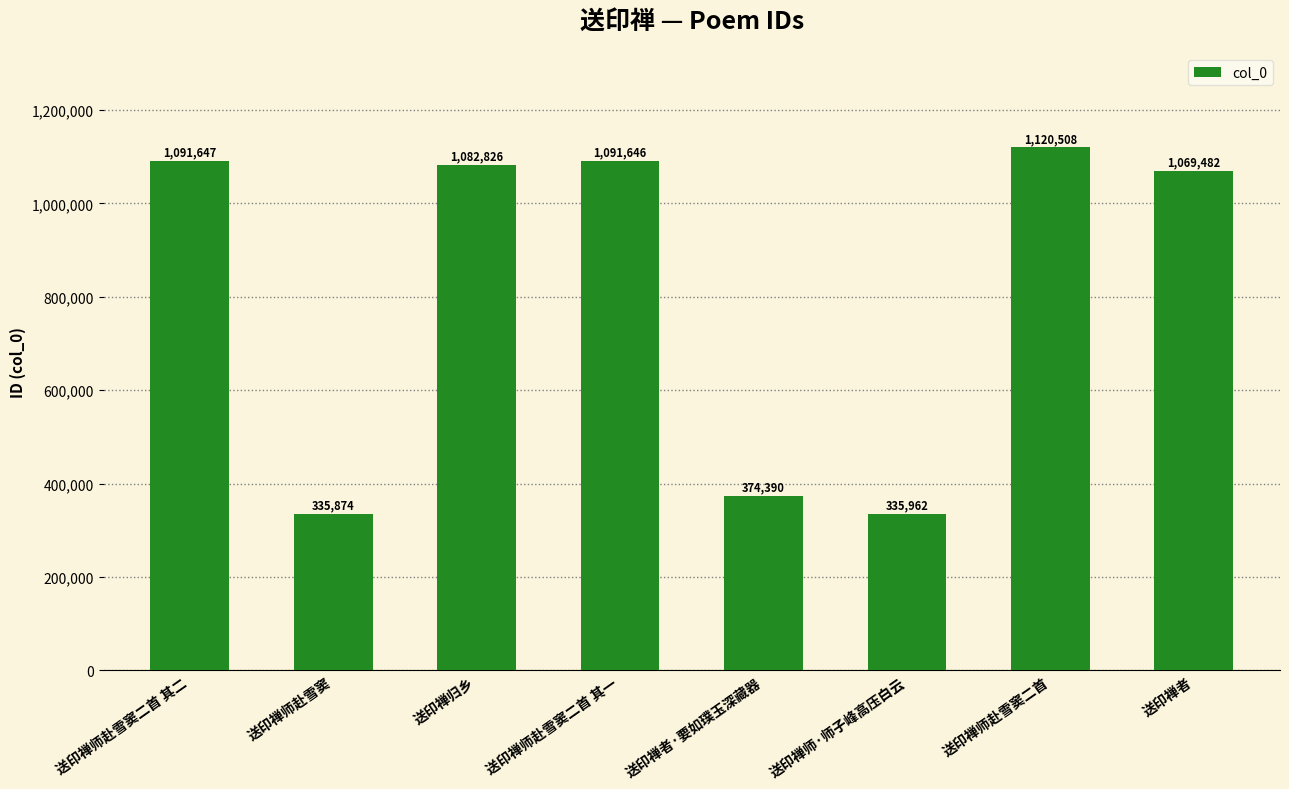

What is the ratio of the value at 送印禅师赴雪窦二首 其二 to the value at 送印禅师·师子峰高压白云?

3.2